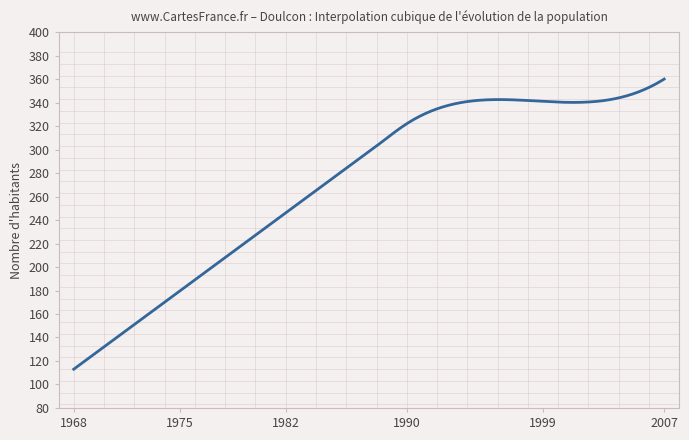

What is the difference between the maximum and minimum values?

247.0